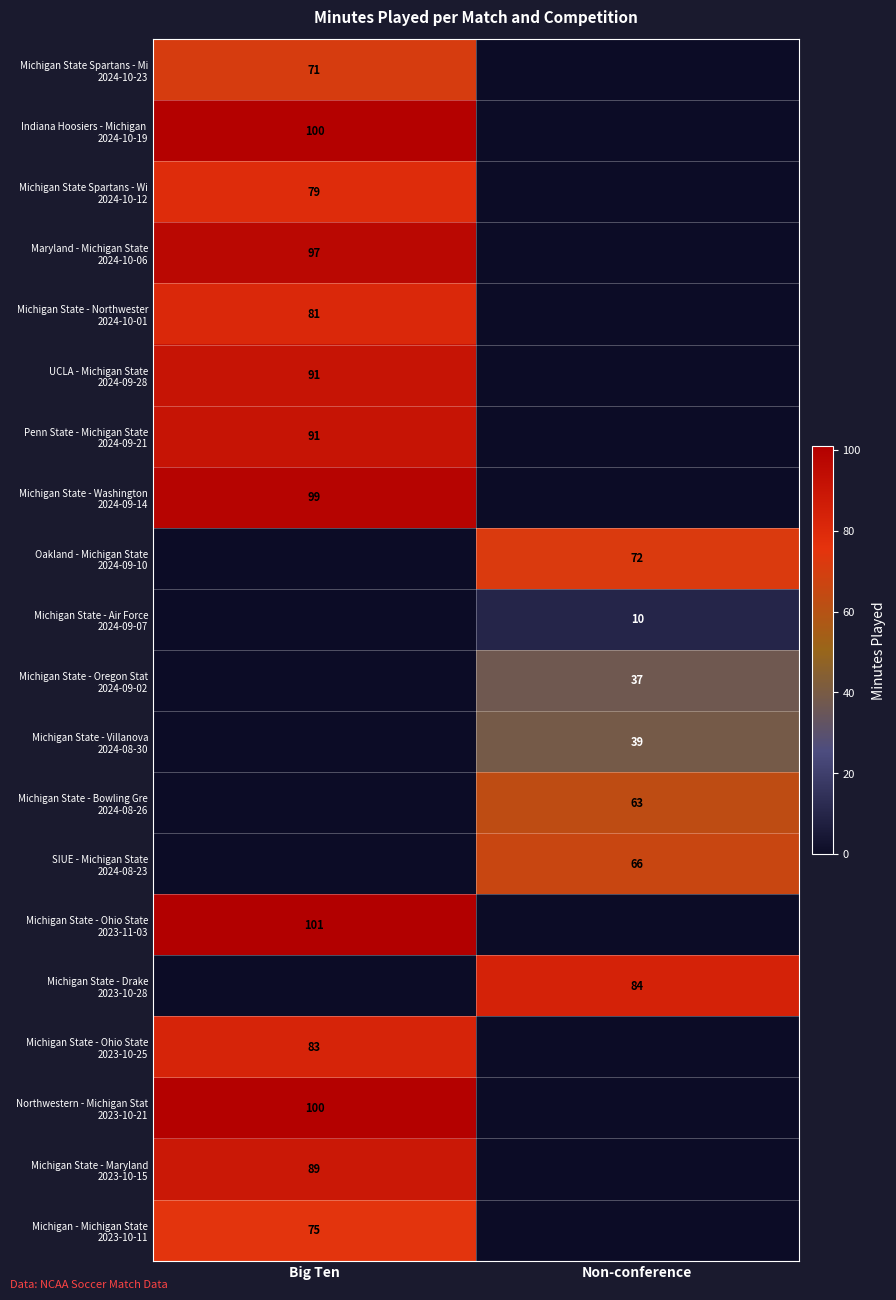

Count the Michigan State - Bowling Gre 2024-08-26 values in the range 0 to 63.

2